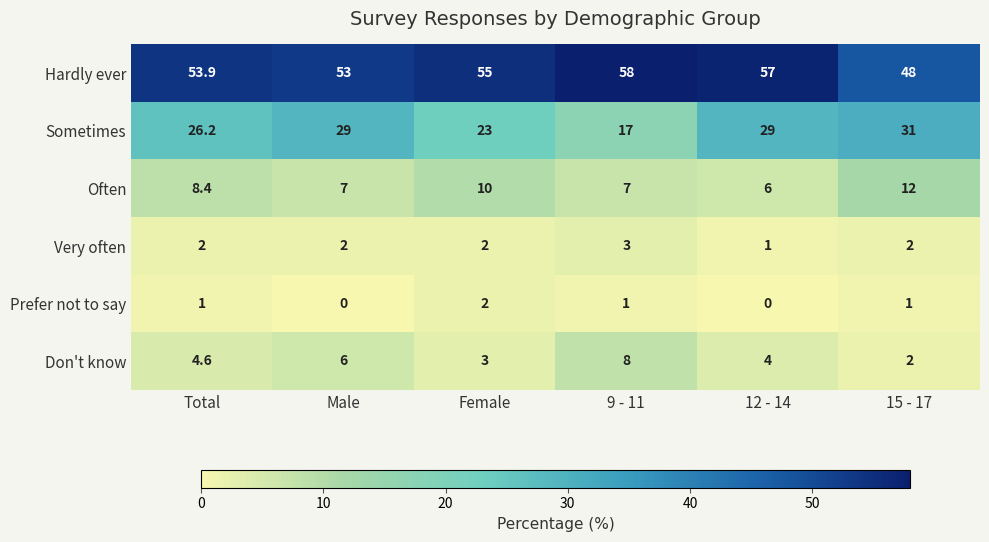

What is the greatest value displayed?

58.0